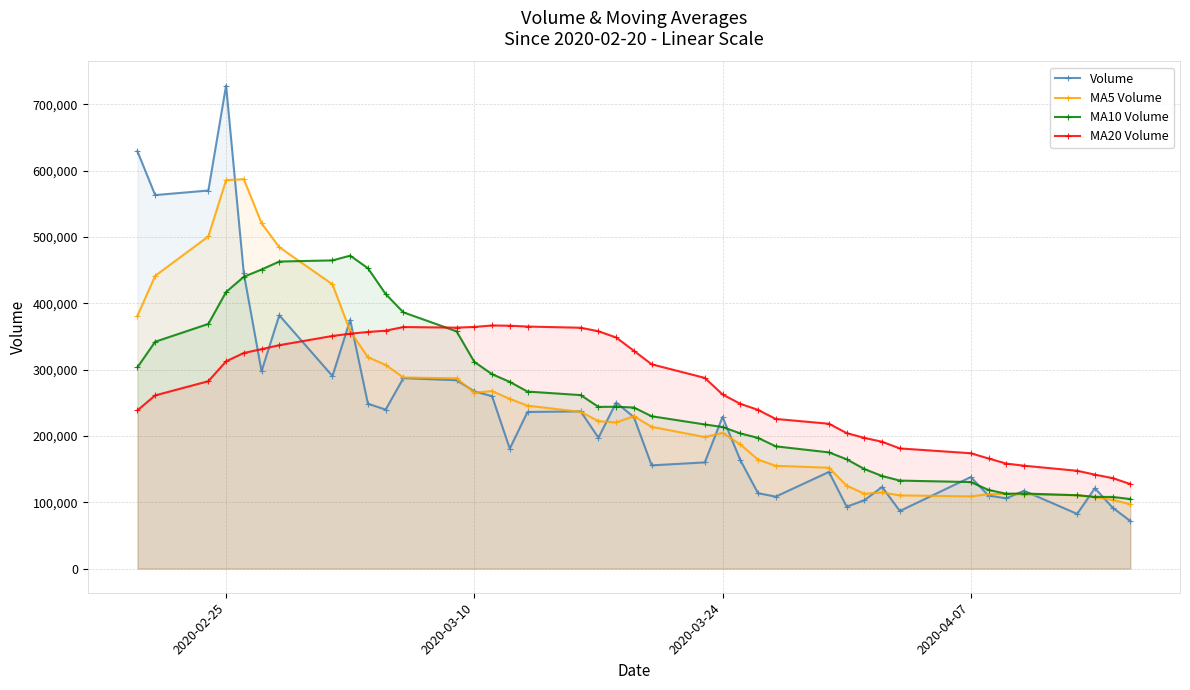

True or false: MA5 Volume has more than 0 points higher than both neighbors.

True